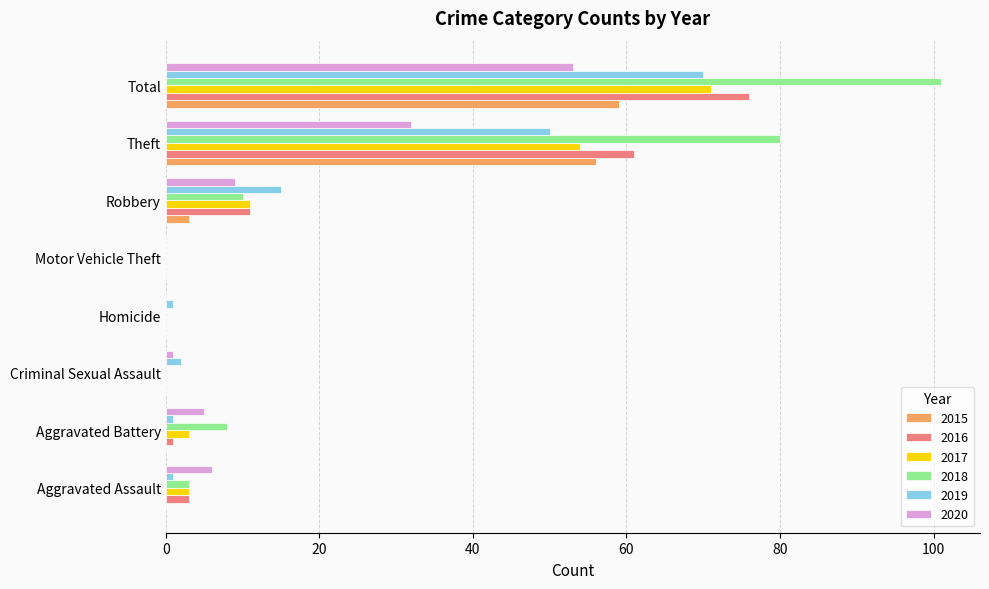

What is the maximum value for 2019?

70